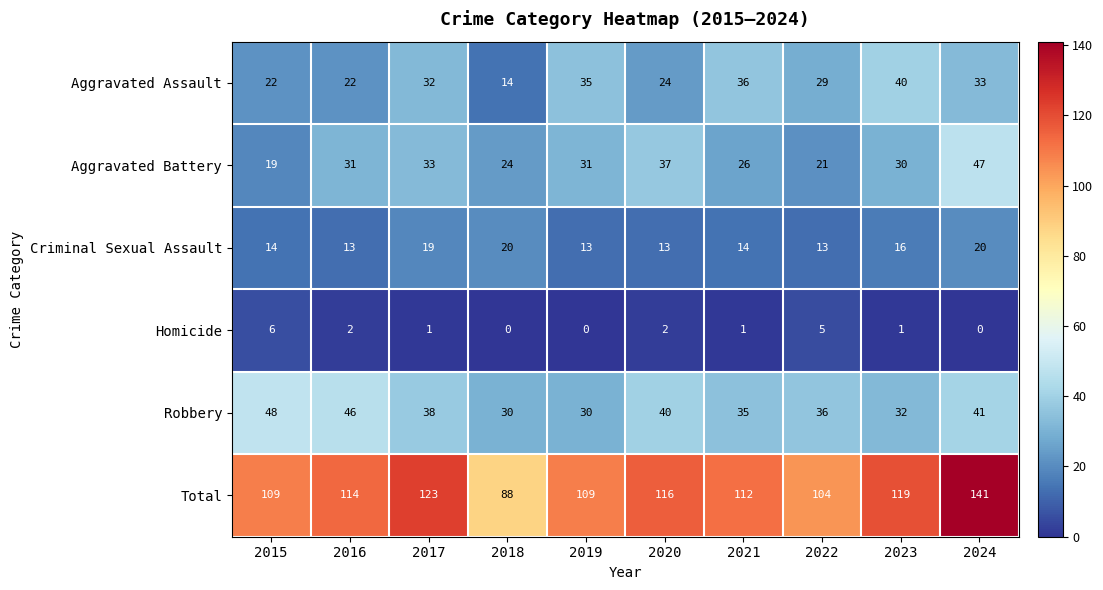

Count the Homicide values in the range 0 to 2.

8